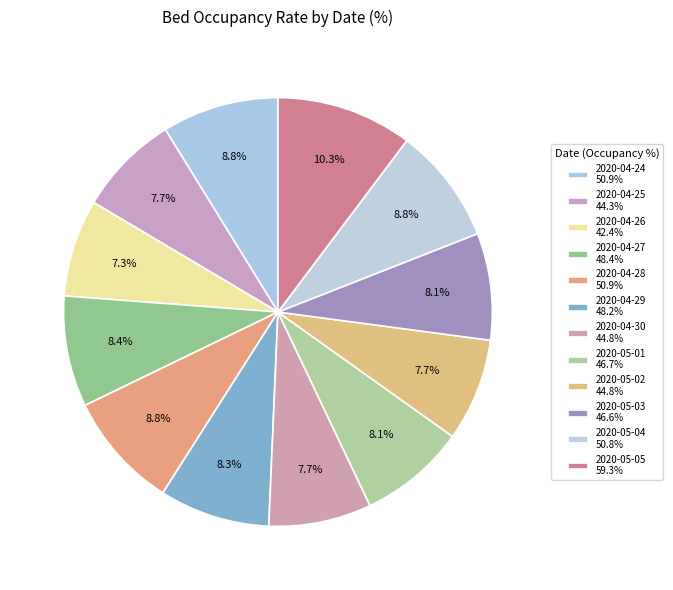

How many slices are in this pie chart?

12